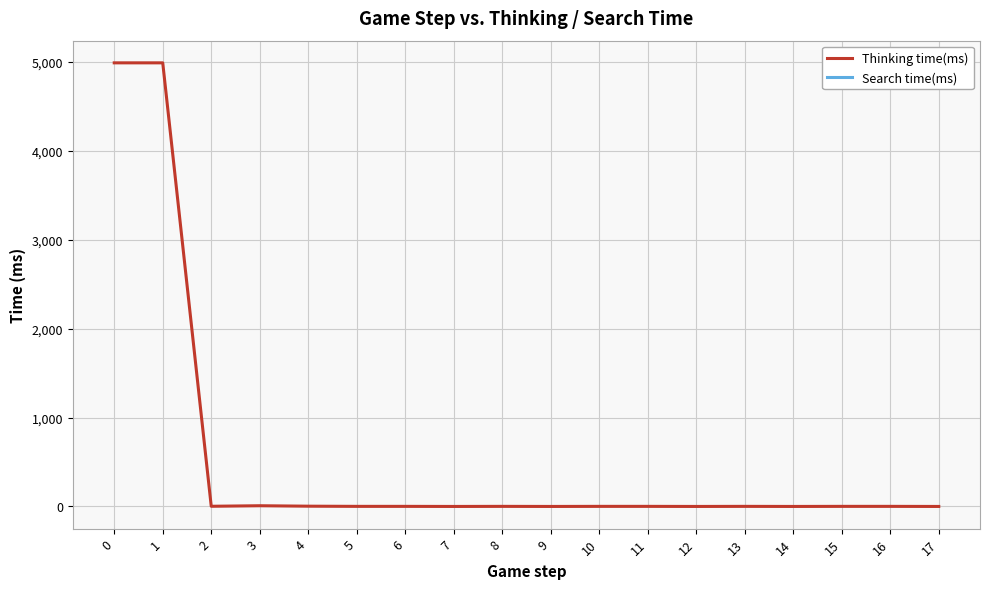

Rank the categories by Thinking time(ms) value from lowest to highest.

7, 9, 12, 14, 17, 5, 6, 8, 10, 11, 13, 15, 16, 2, 4, 3, 0, 1